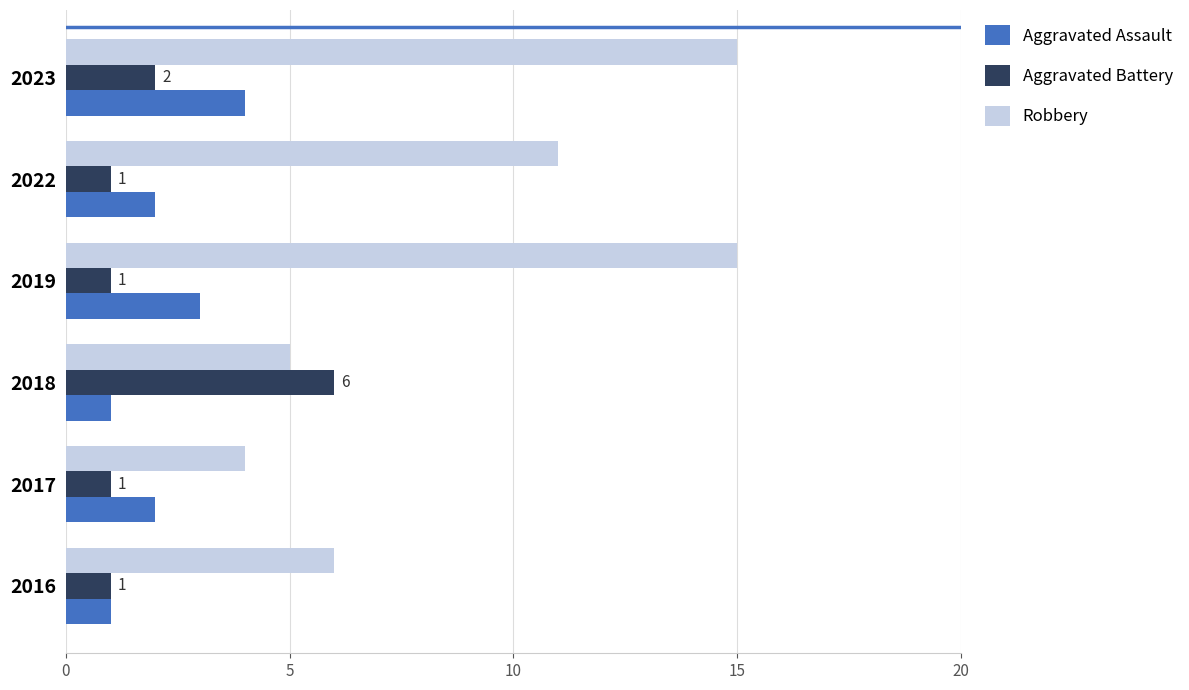

True or false: Aggravated Assault has a value of 1 at 2018.

True